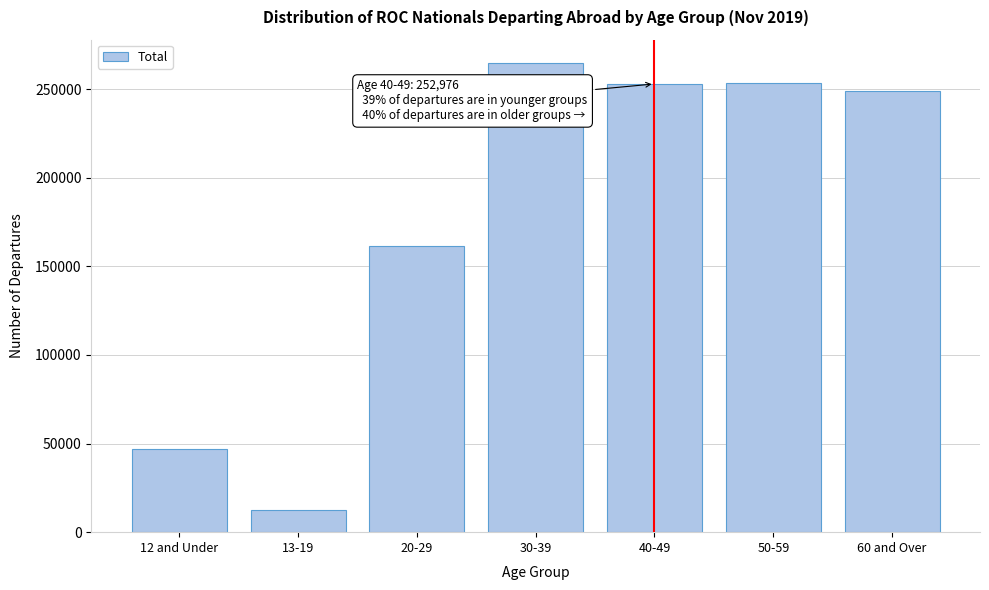

What is the value of the 7th bar from the left?

249130